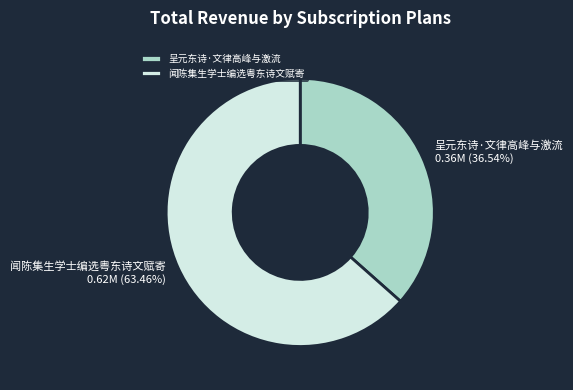

Rank the categories by value from lowest to highest.

呈元东诗·文律高峰与激流, 闻陈集生学士编选粤东诗文赋寄